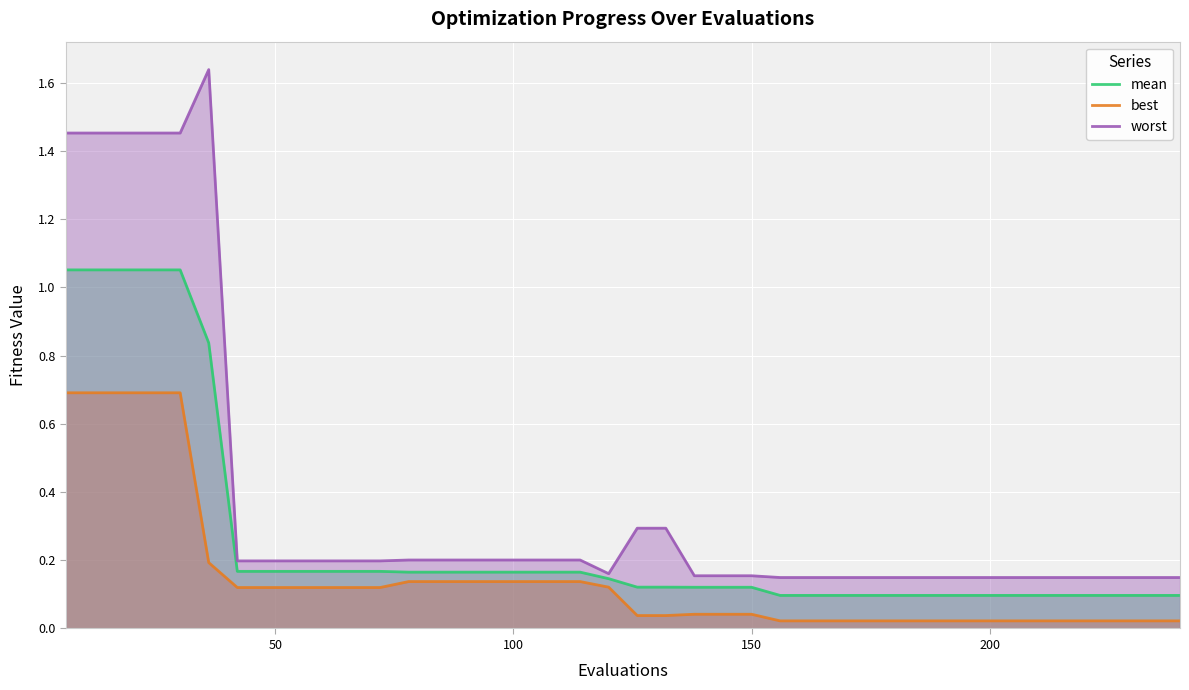

Which series has the largest total across all categories?

worst